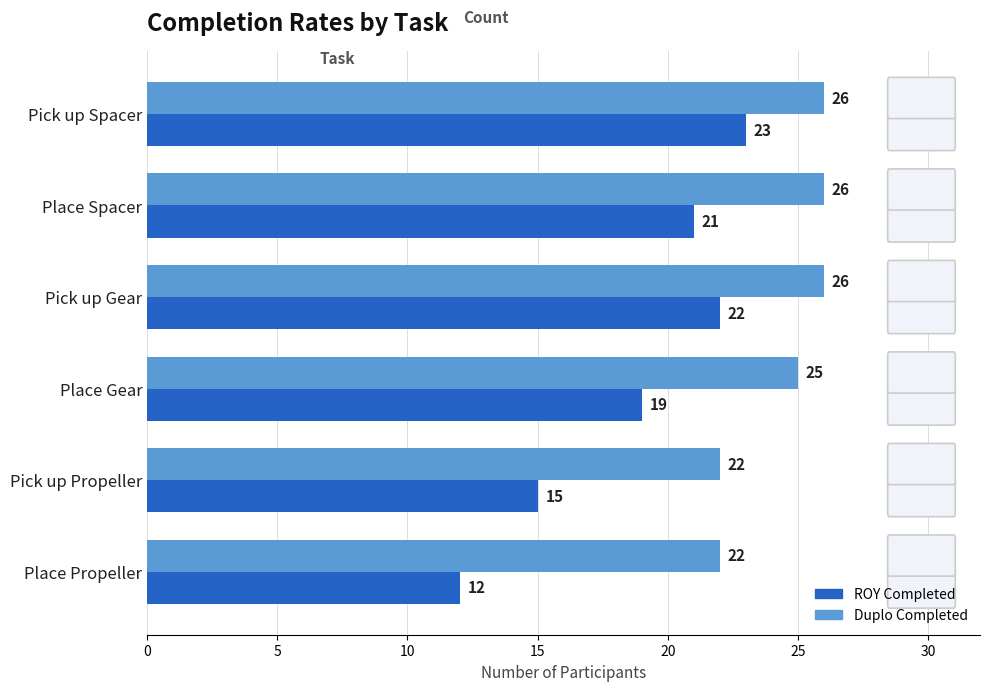

True or false: ROY Completed has a value of 22 at Pick up Gear.

True